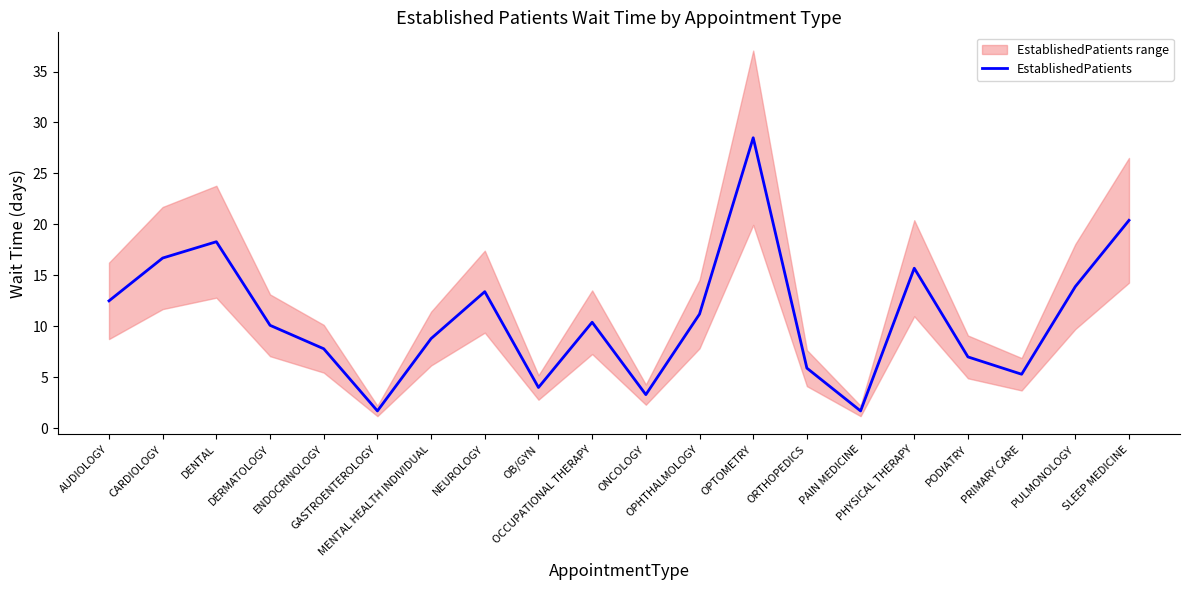

How many lines are shown in the chart?

1